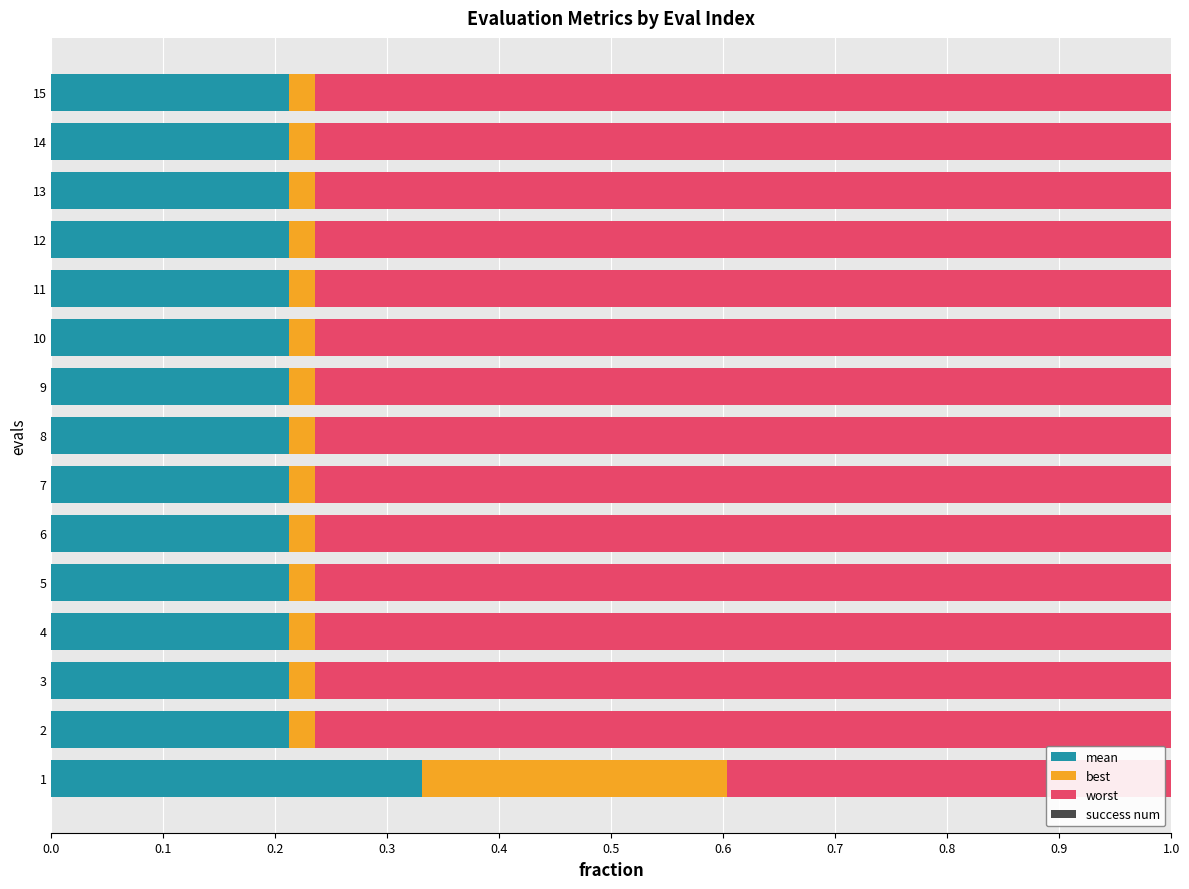

What is the sum of all mean values?

3.3